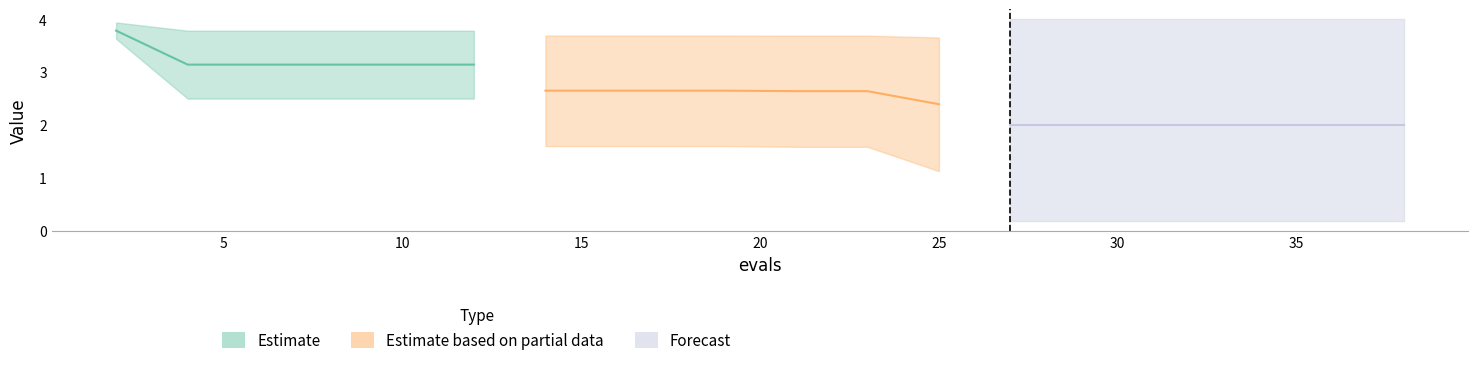

Reading left to right, extract all data points from this chart.

mean: 0=3.8	1=3.1	2=3.1	3=3.1	4=3.1	5=3.1	6=2.6	7=2.6	8=2.6	9=2.6	10=2.6	11=2.6	12=2.4	13=2.0	14=2.0	15=2.0	16=2.0	17=2.0	18=2.0	19=2.0
best: 0=3.6	1=2.5	2=2.5	3=2.5	4=2.5	5=2.5	6=1.6	7=1.6	8=1.6	9=1.6	10=1.6	11=1.6	12=1.1	13=0.2	14=0.2	15=0.2	16=0.2	17=0.2	18=0.2	19=0.2
worst: 0=3.9	1=3.8	2=3.8	3=3.8	4=3.8	5=3.8	6=3.7	7=3.7	8=3.7	9=3.7	10=3.7	11=3.7	12=3.7	13=4.0	14=4.0	15=4.0	16=4.0	17=4.0	18=4.0	19=4.0